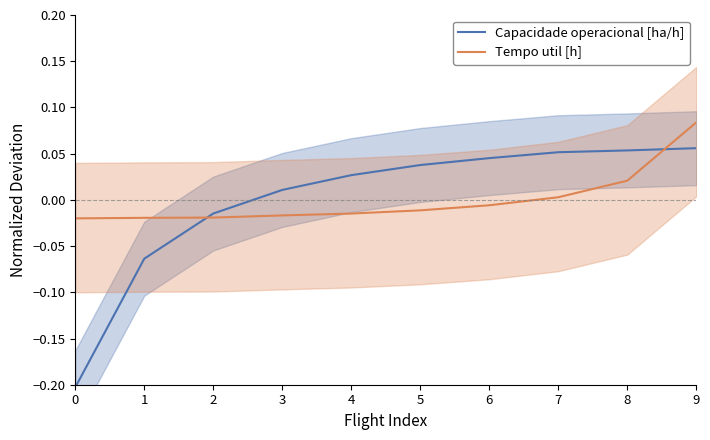

Which label corresponds to the largest value in the chart?

9